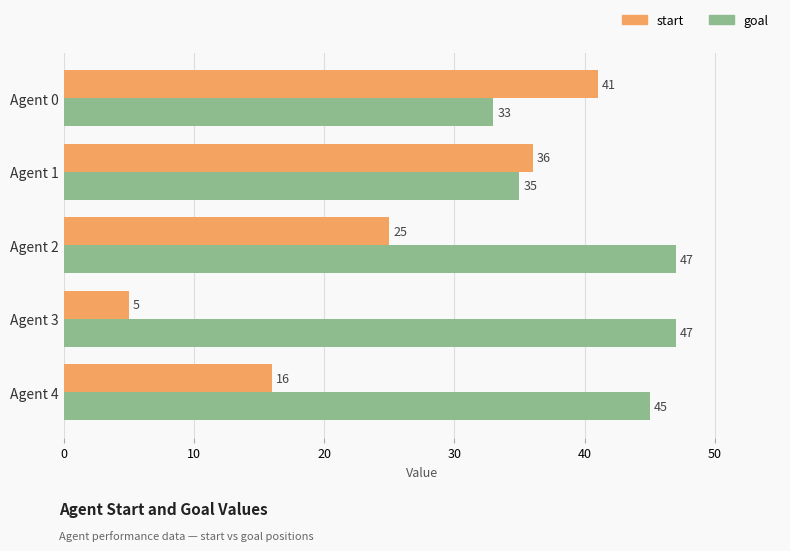

At which category does the chart reach its minimum across all series?

Agent 3